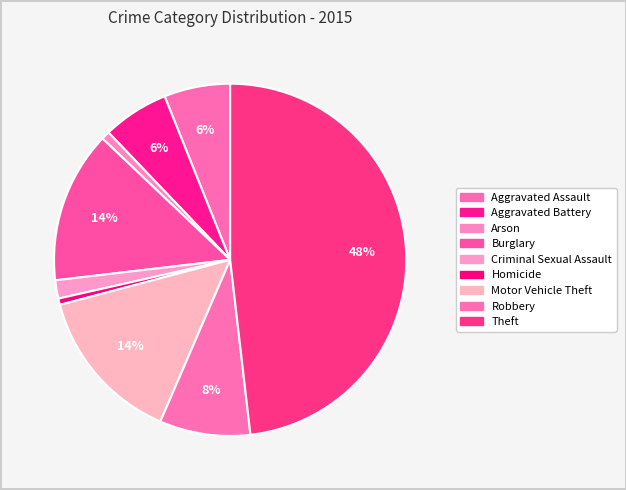

Count the number of slices in the pie.

9